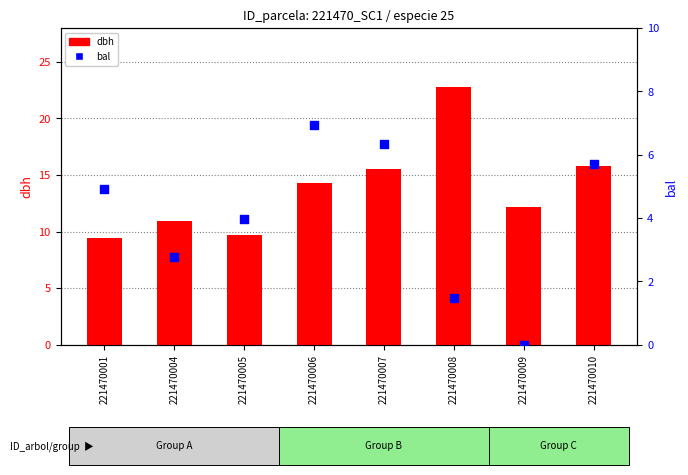

Which series has the largest Y range (max minus min)?

dbh